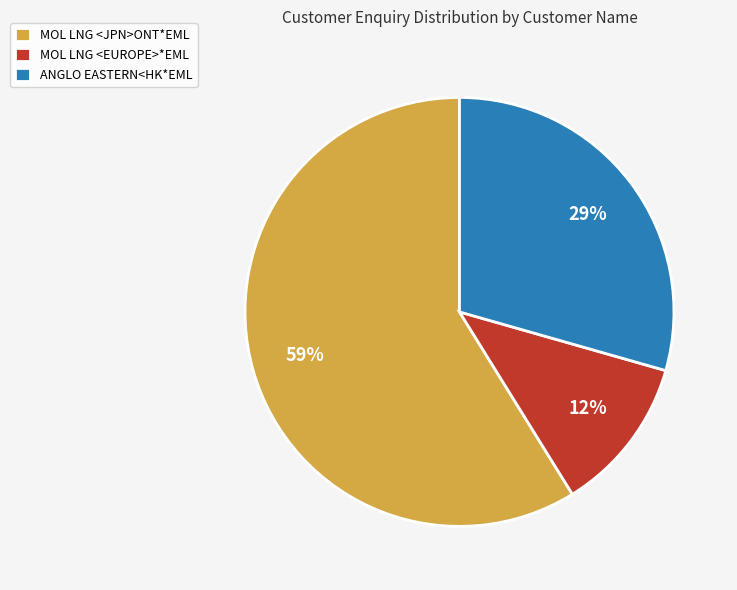

The MOL LNG <EUROPE>*EML slice represents 4% of the pie. True or false?

False